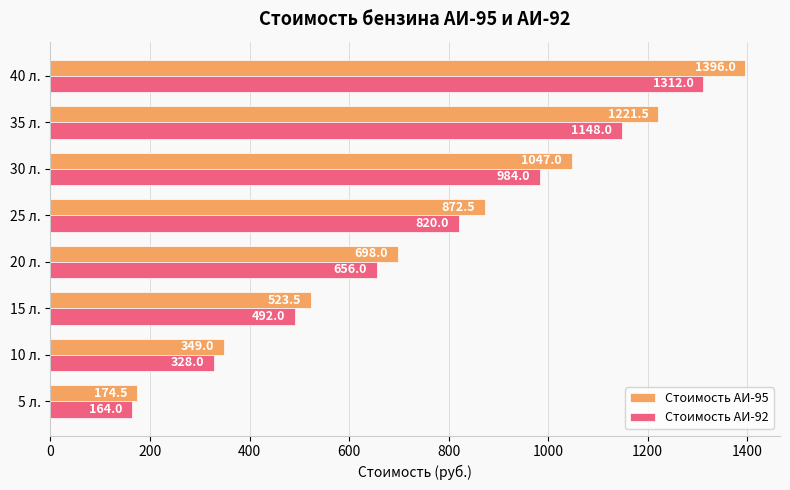

What are all the series names shown in the legend?

Стоимость АИ-95, Стоимость АИ-92